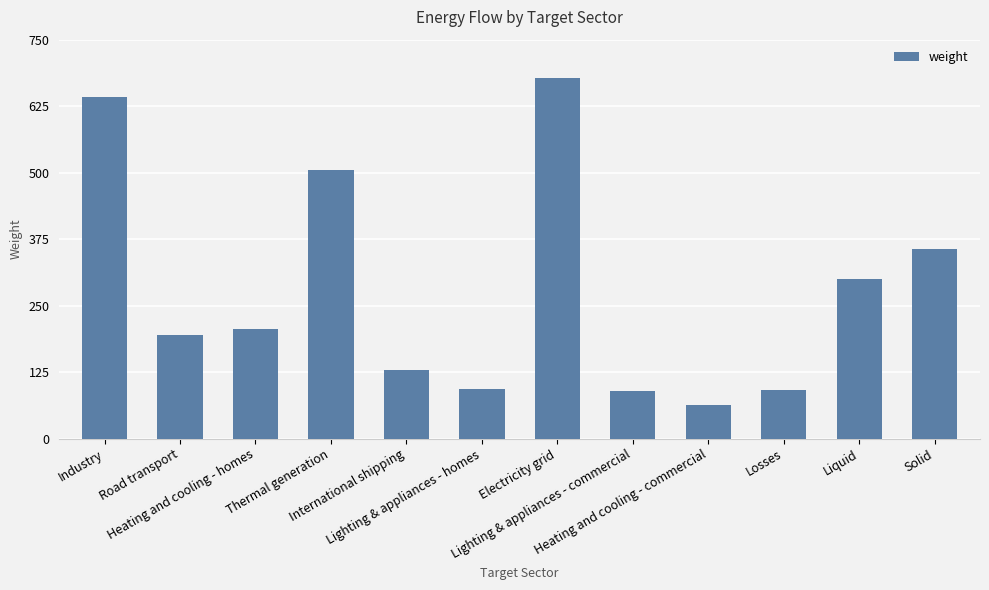

The chart shows a value of 162.8 at Losses. True or false?

False